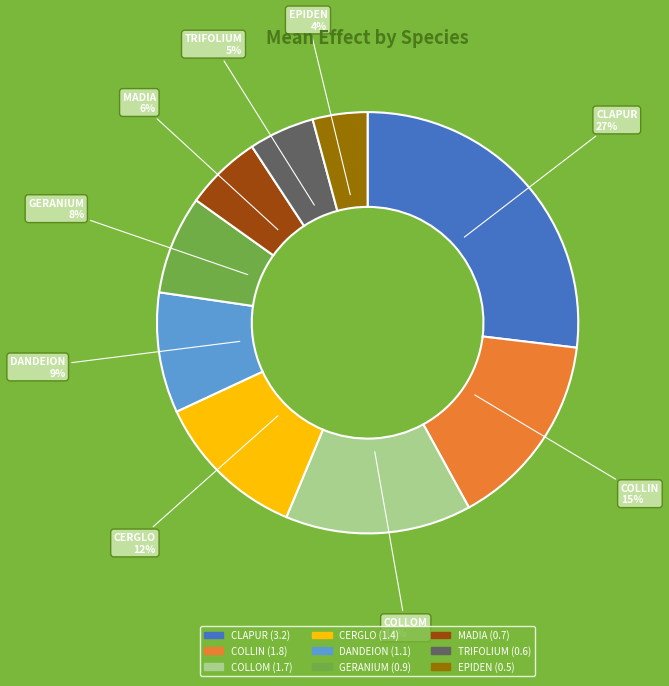

Combined, do EPIDEN (0.5) and COLLIN (1.8) account for over 50%?

No